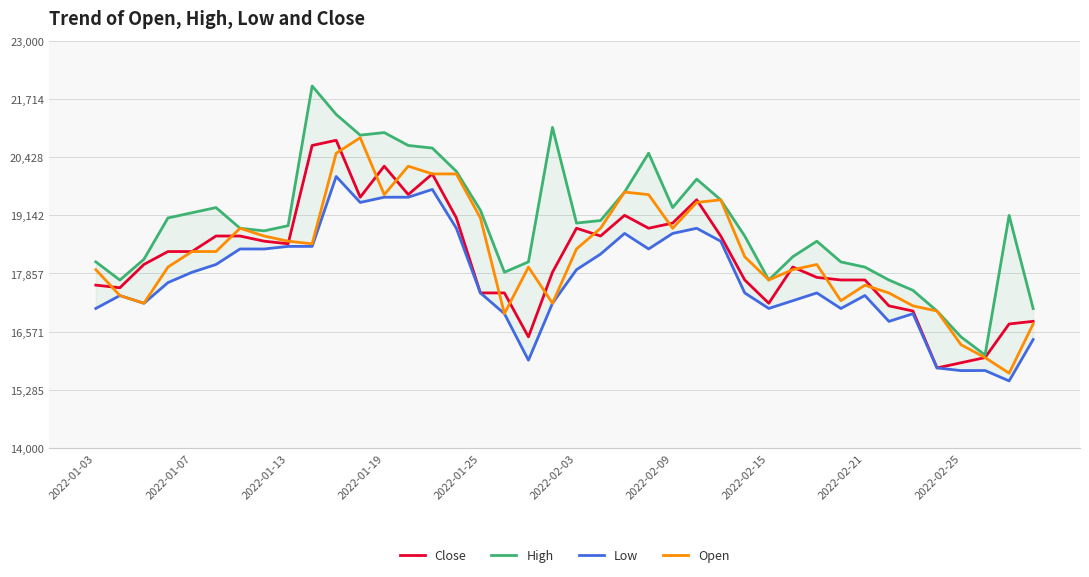

What is the sum of all Open values?

731731